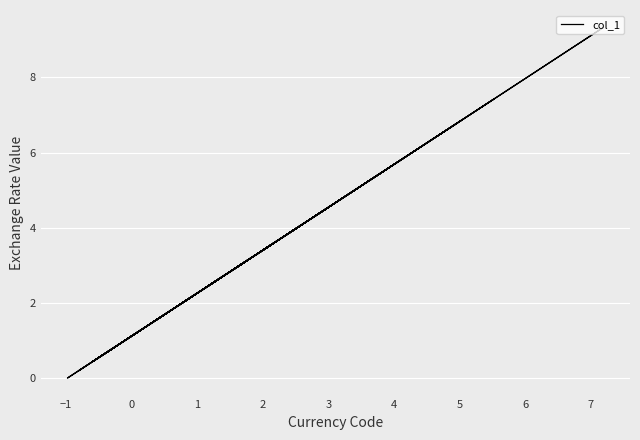

Count the number of values greater than 2.

20